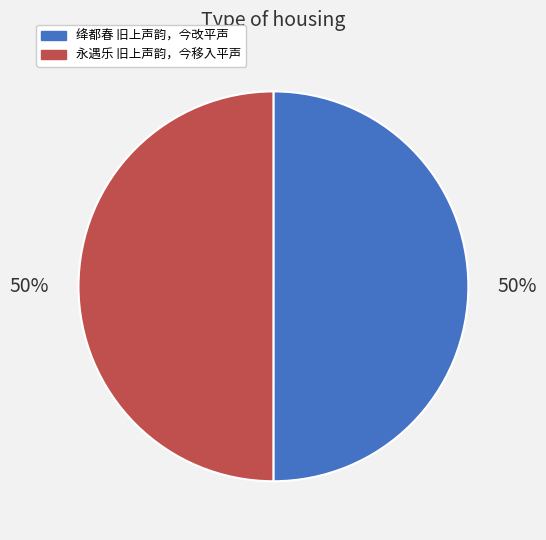

Is the sum of 绛都春 旧上声韵，今改平声 and 永遇乐 旧上声韵，今移入平声 greater than half?

Yes